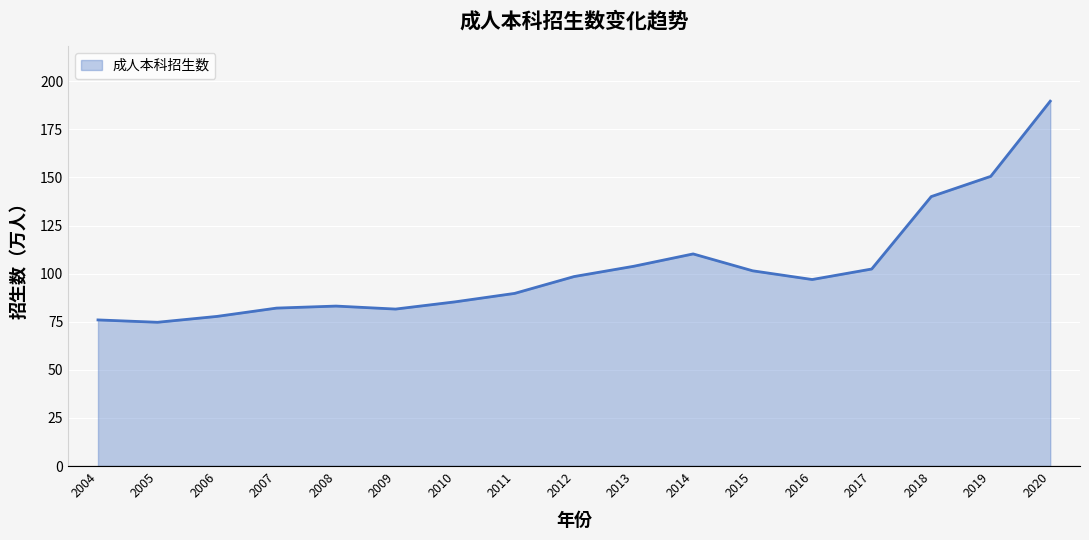

What is the change in value from 2007 to 2017?

+20.3